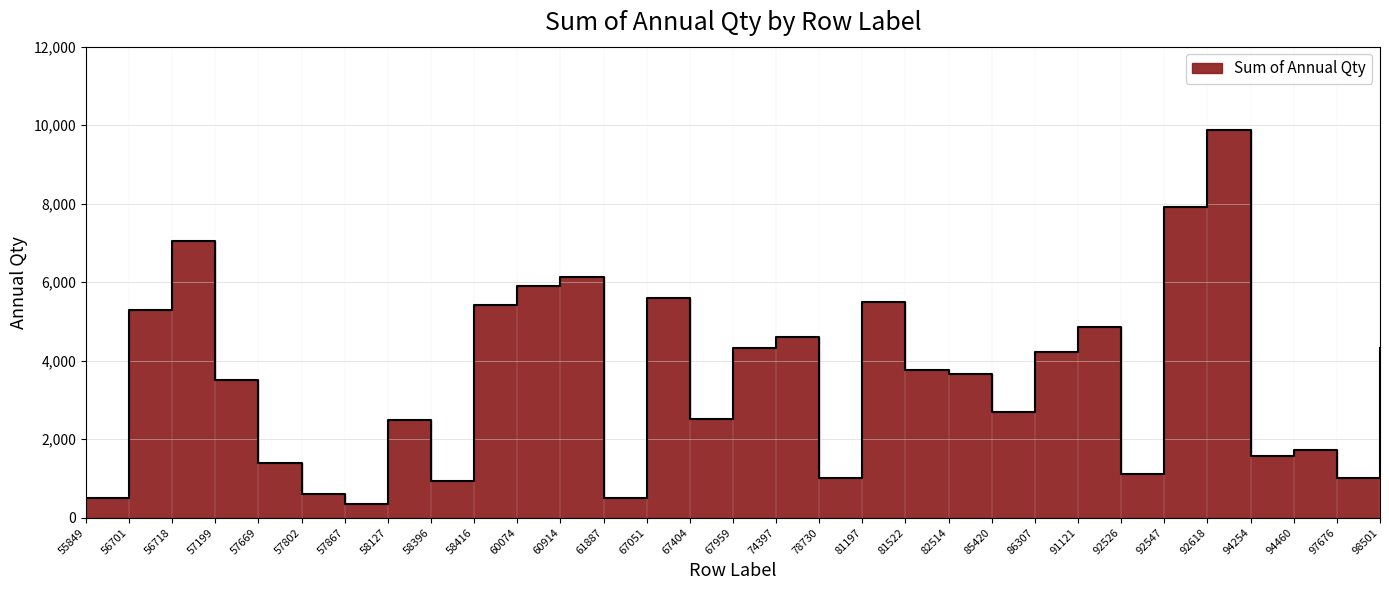

Does the chart have visible grid lines?

Yes